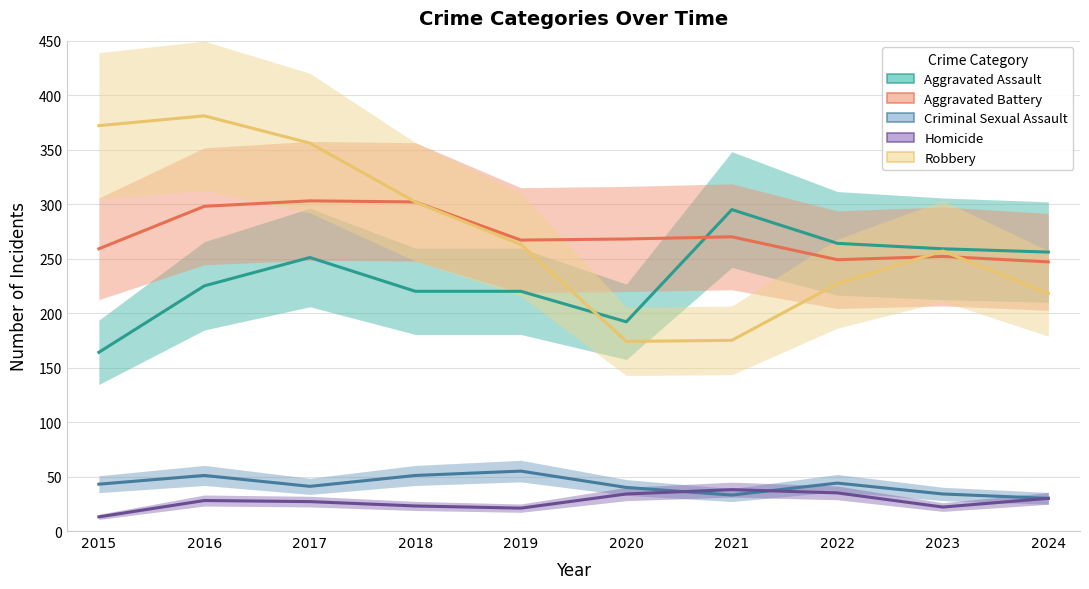

Reading left to right, extract all data points from this chart.

Aggravated Assault: 2015=164	2016=225	2017=251	2018=220	2019=220	2020=192	2021=295	2022=264	2023=259	2024=256
Aggravated Battery: 2015=259	2016=298	2017=303	2018=302	2019=267	2020=268	2021=270	2022=249	2023=252	2024=247
Criminal Sexual Assault: 2015=43	2016=51	2017=41	2018=51	2019=55	2020=40	2021=33	2022=44	2023=34	2024=30
Homicide: 2015=13	2016=28	2017=27	2018=23	2019=21	2020=34	2021=38	2022=35	2023=22	2024=30
Robbery: 2015=372	2016=381	2017=356	2018=302	2019=263	2020=174	2021=175	2022=227	2023=257	2024=218